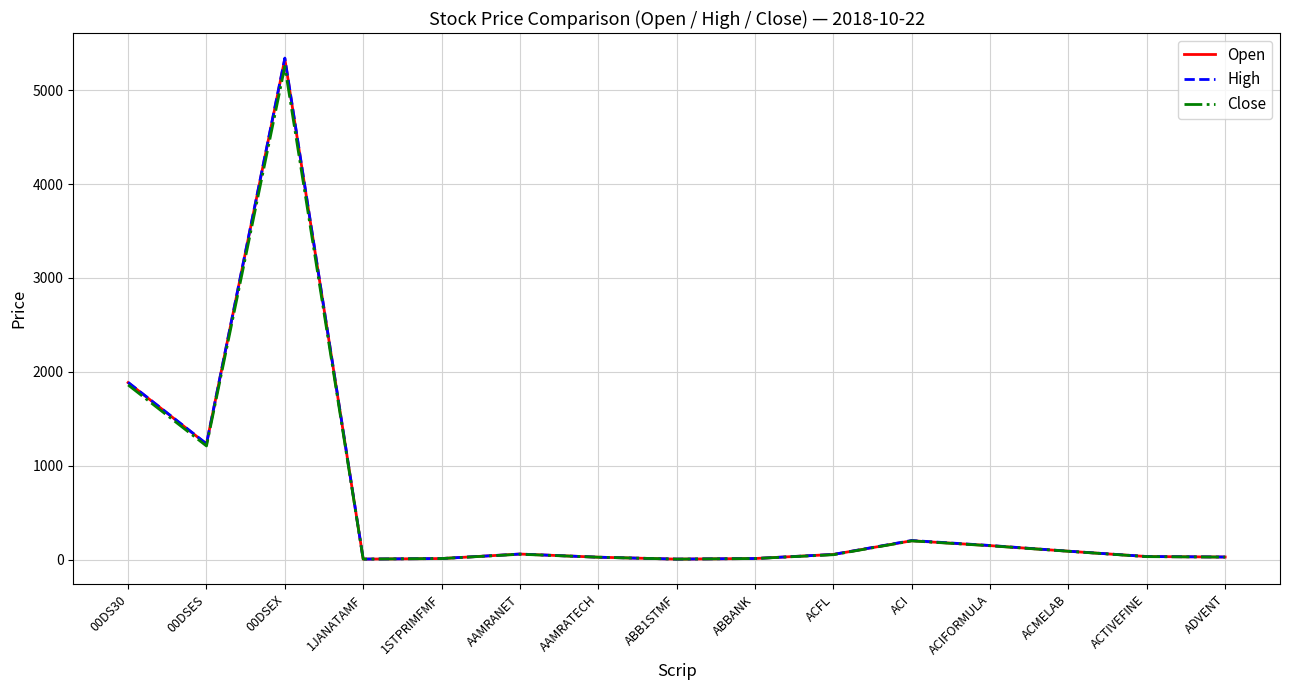

Which series has the widest spread of values?

High